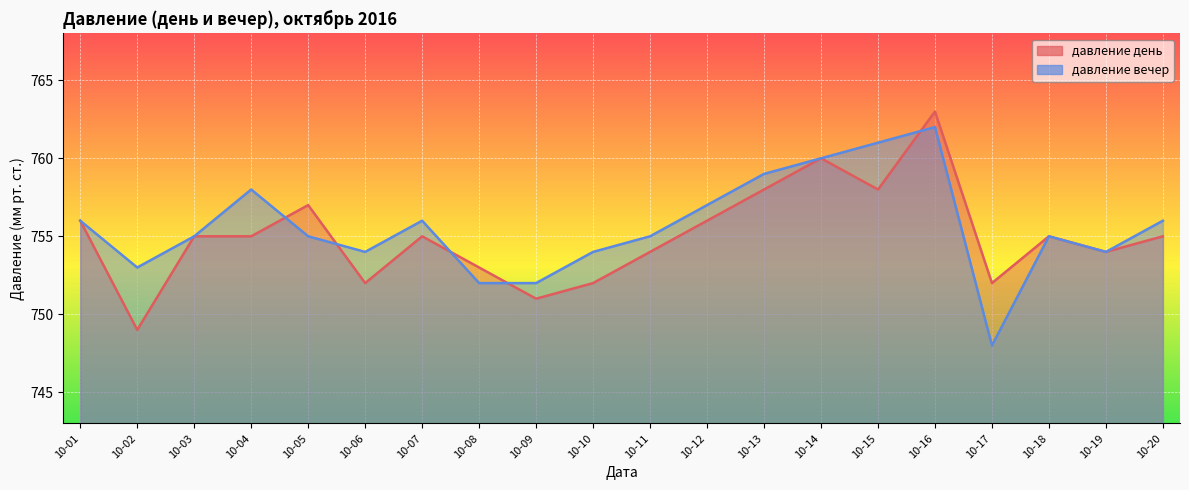

Between 10-14 and 10-18, which series saw the biggest shift?

давление день